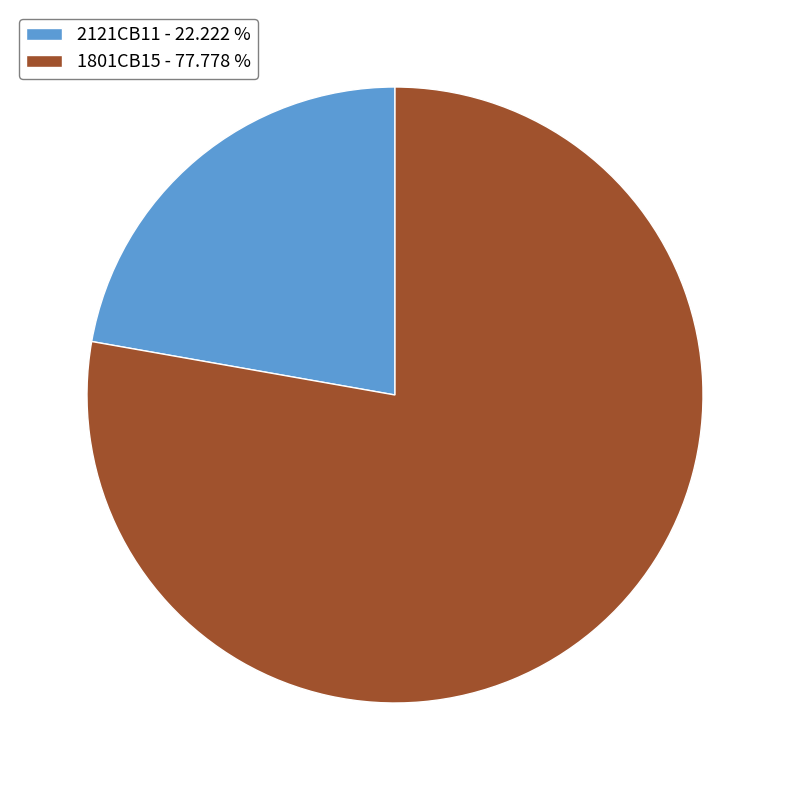

Is 1801CB15 - 77.778 % the majority of the pie?

Yes